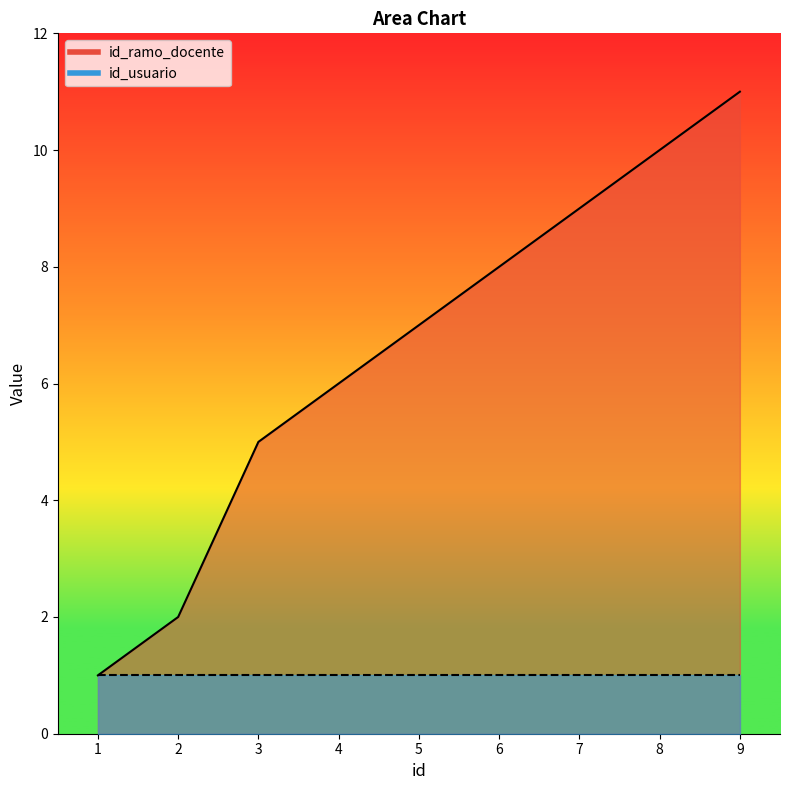

What is the ratio of the value at 3 to the value at 5?

0.7